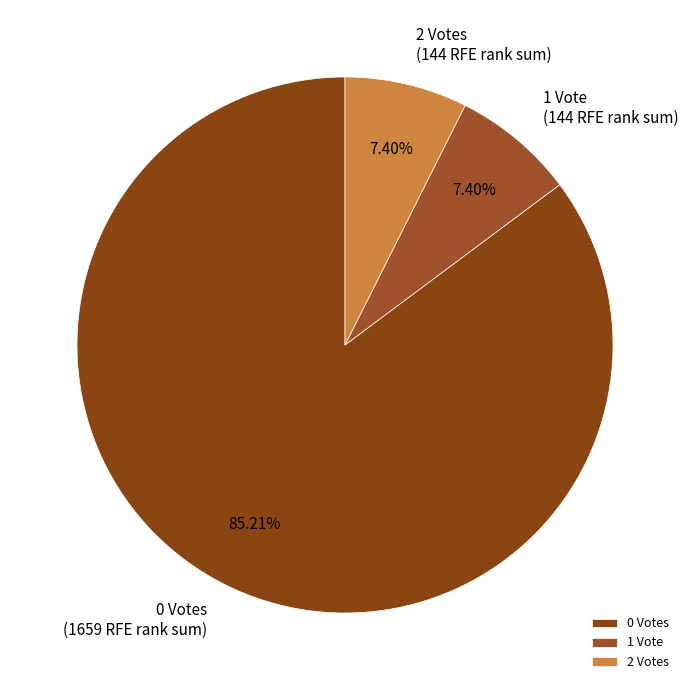

Is there a majority slice in this chart?

Yes